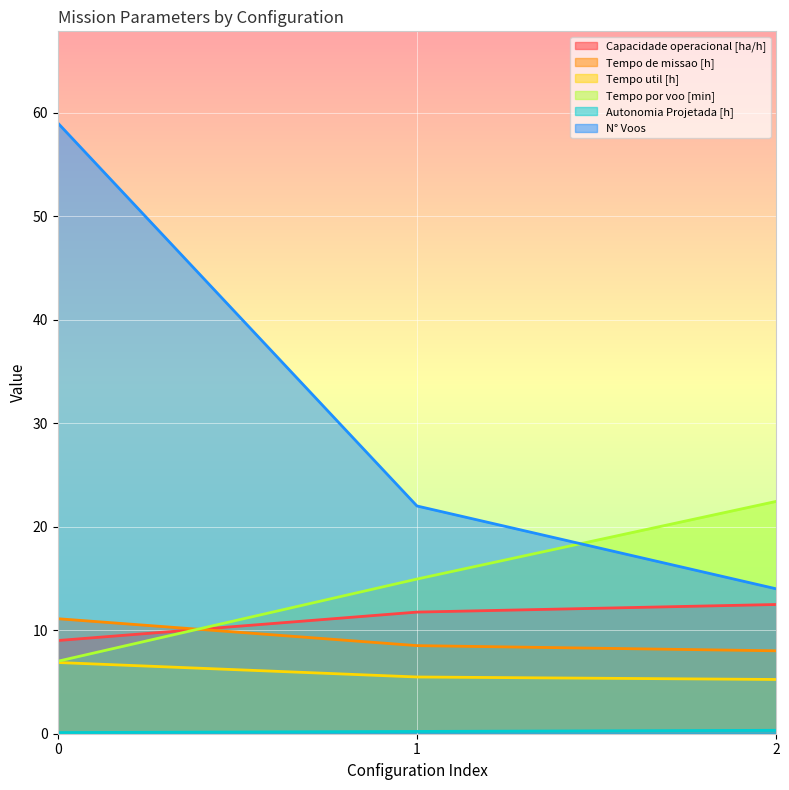

Rank the series by their maximum value, from highest to lowest.

N° Voos, Tempo por voo [min], Capacidade operacional [ha/h], Tempo de missao [h], Tempo util [h], Autonomia Projetada [h]